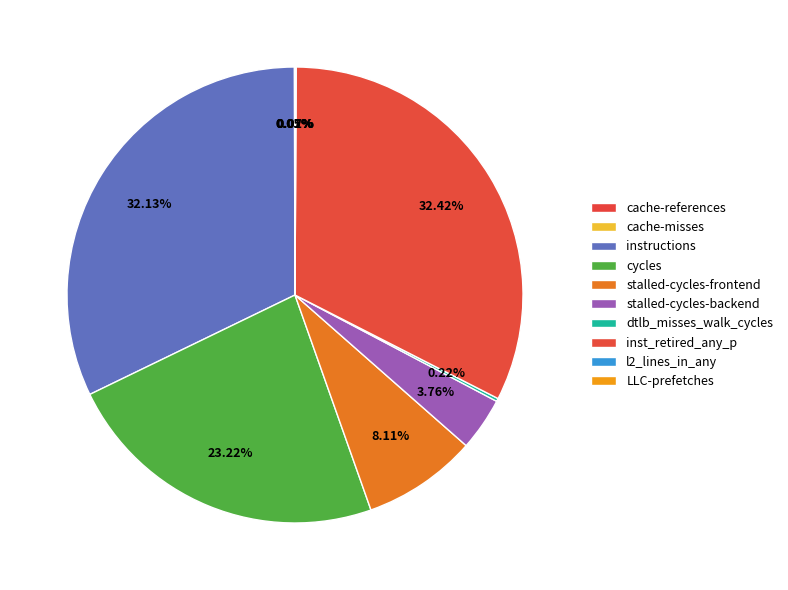

What is the change in value from stalled-cycles-frontend to dtlb_misses_walk_cycles?

-19649620909